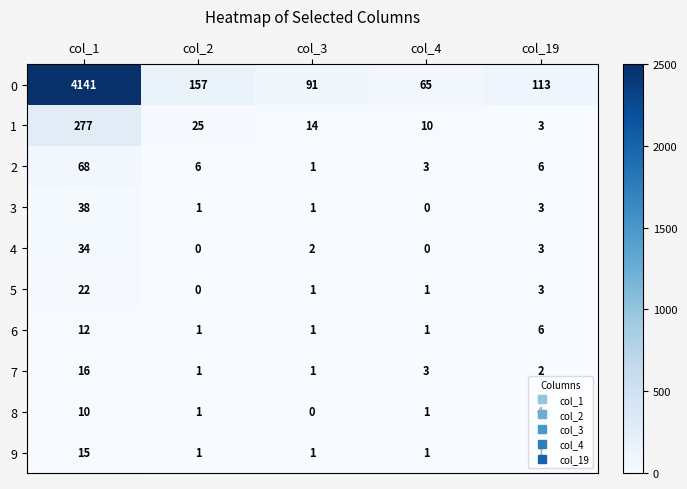

What is the difference between the maximum and second lowest values in the 6 series?

11